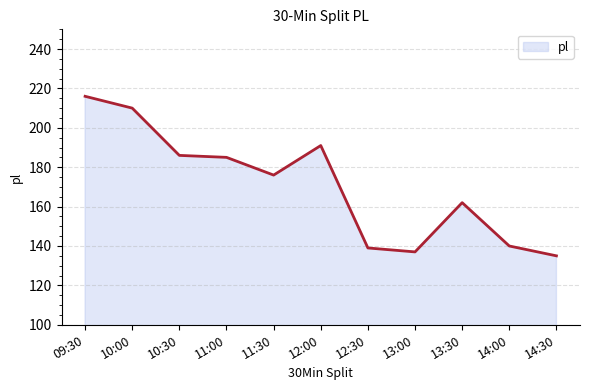

Approximately how many times larger is the value at 09:30 compared to 10:00?

1.0